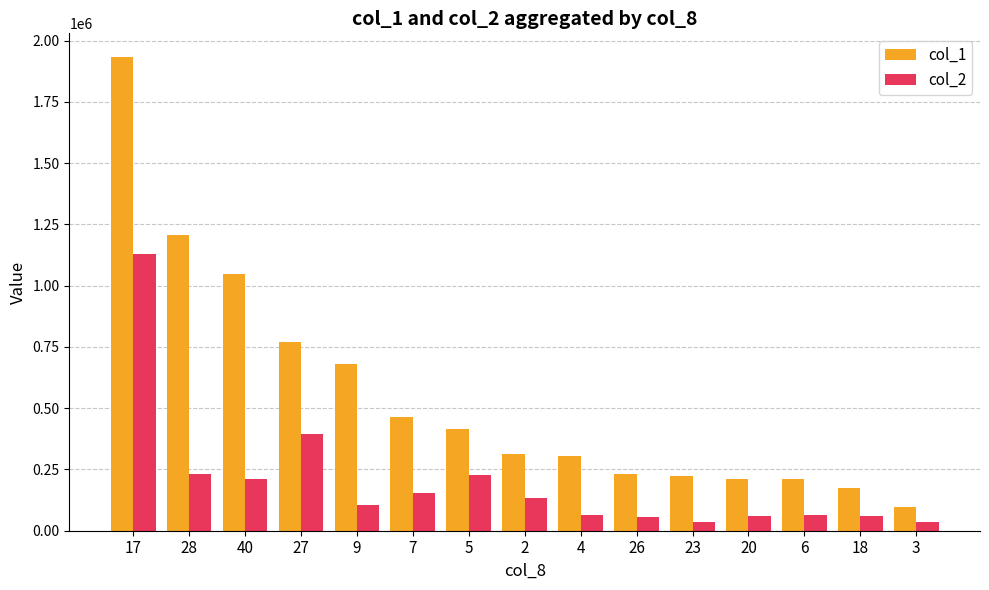

At which label does col_1 first exceed 313000?

17